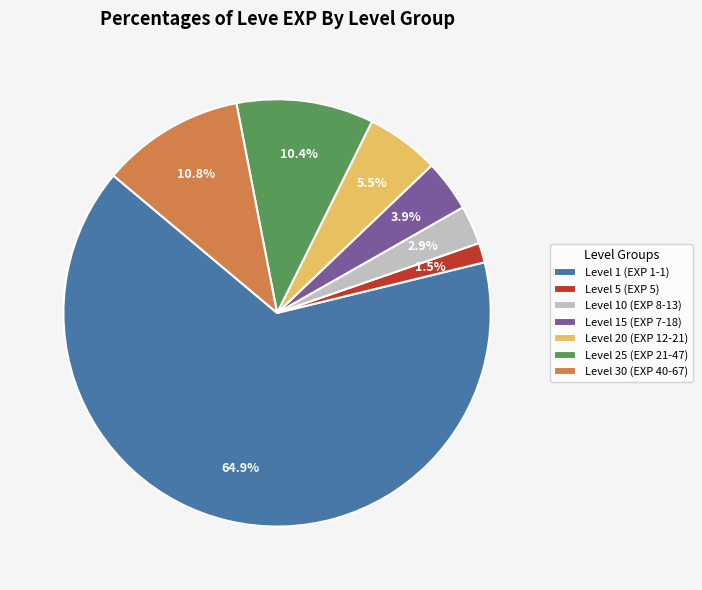

Which slice is the largest?

Level 1 (EXP 1-1)